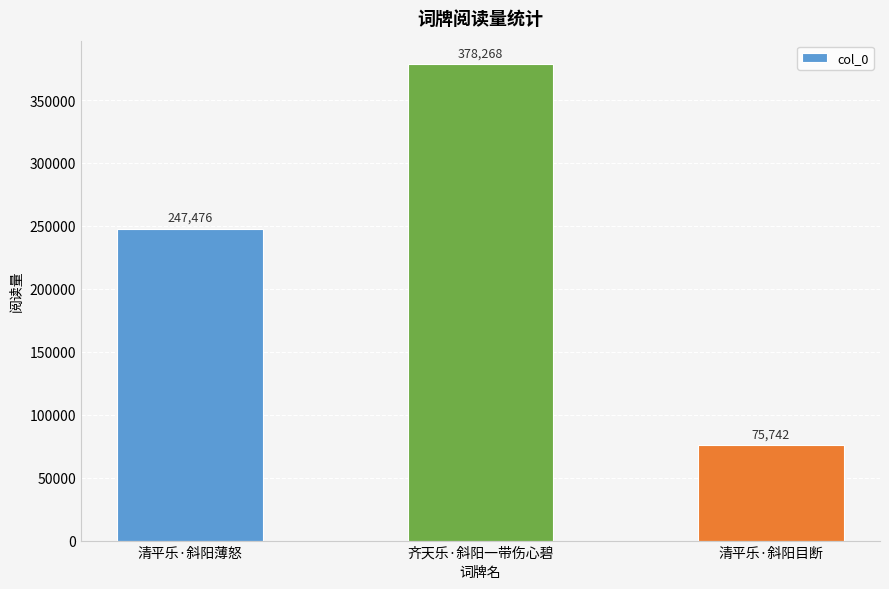

Count the number of data series in this chart.

1